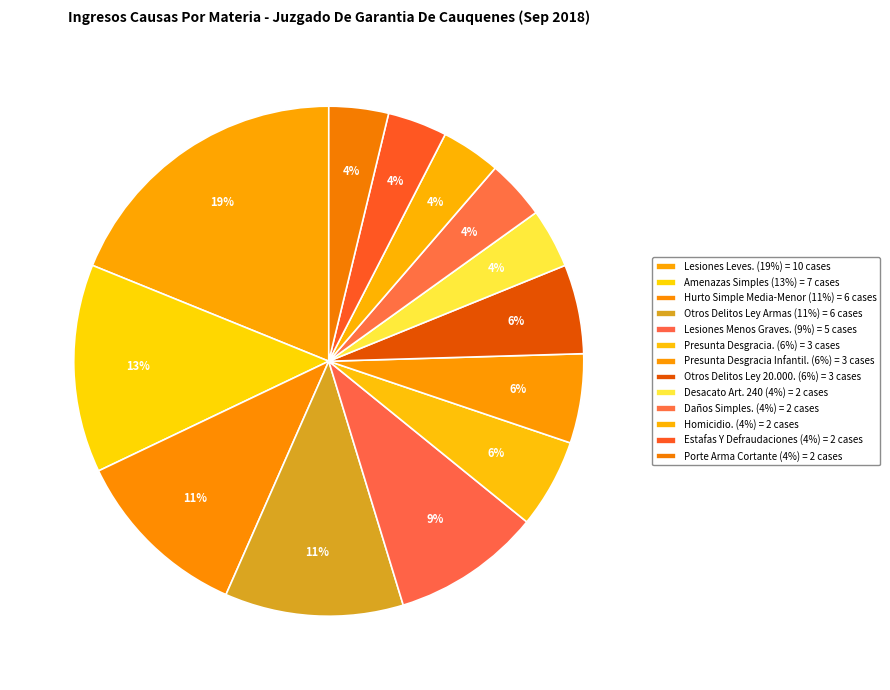

What is the smallest slice in the pie chart?

Desacato Art. 240